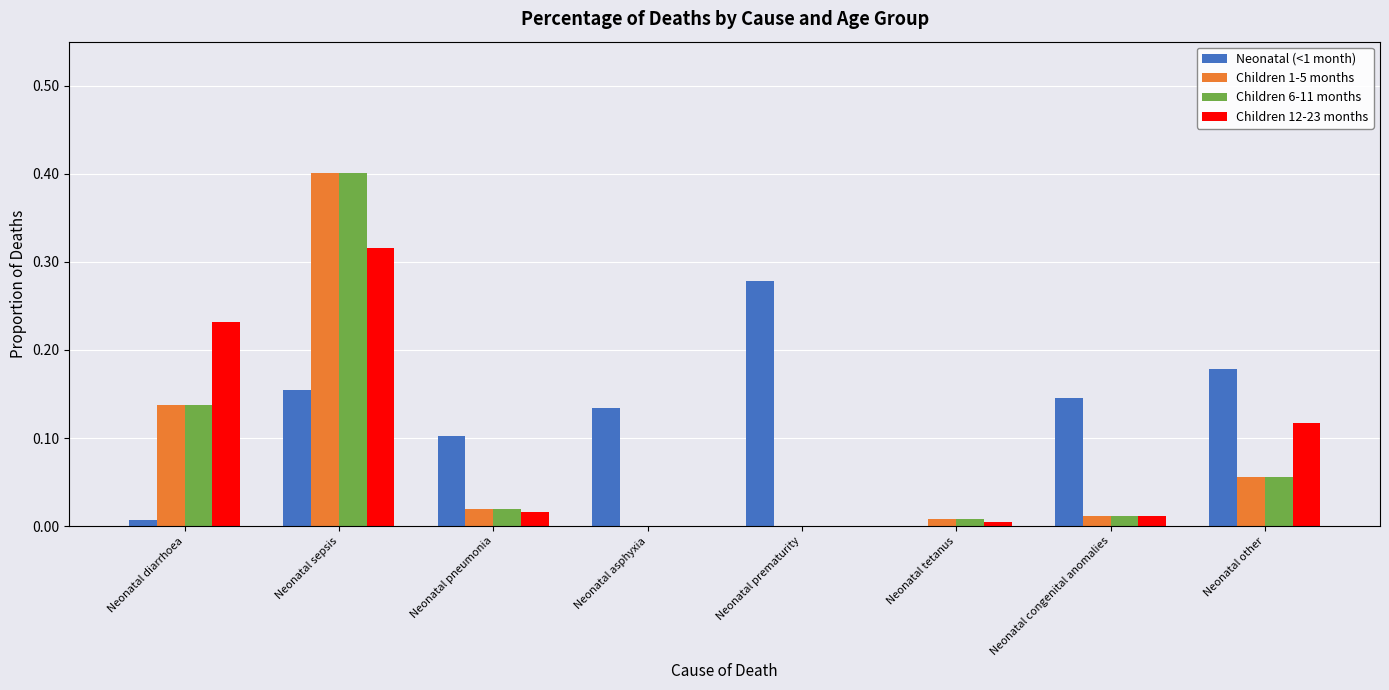

At which label does Children 1-5 months reach its peak?

Neonatal sepsis